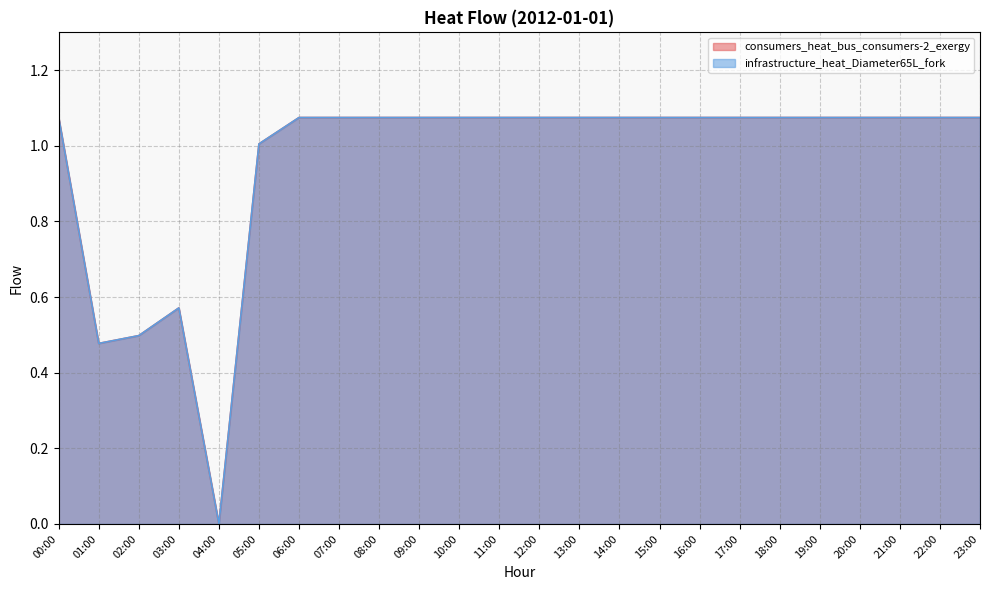

In infrastructure_heat_Diameter65L_fork, how many points are higher than both neighbors (excluding endpoints)?

1